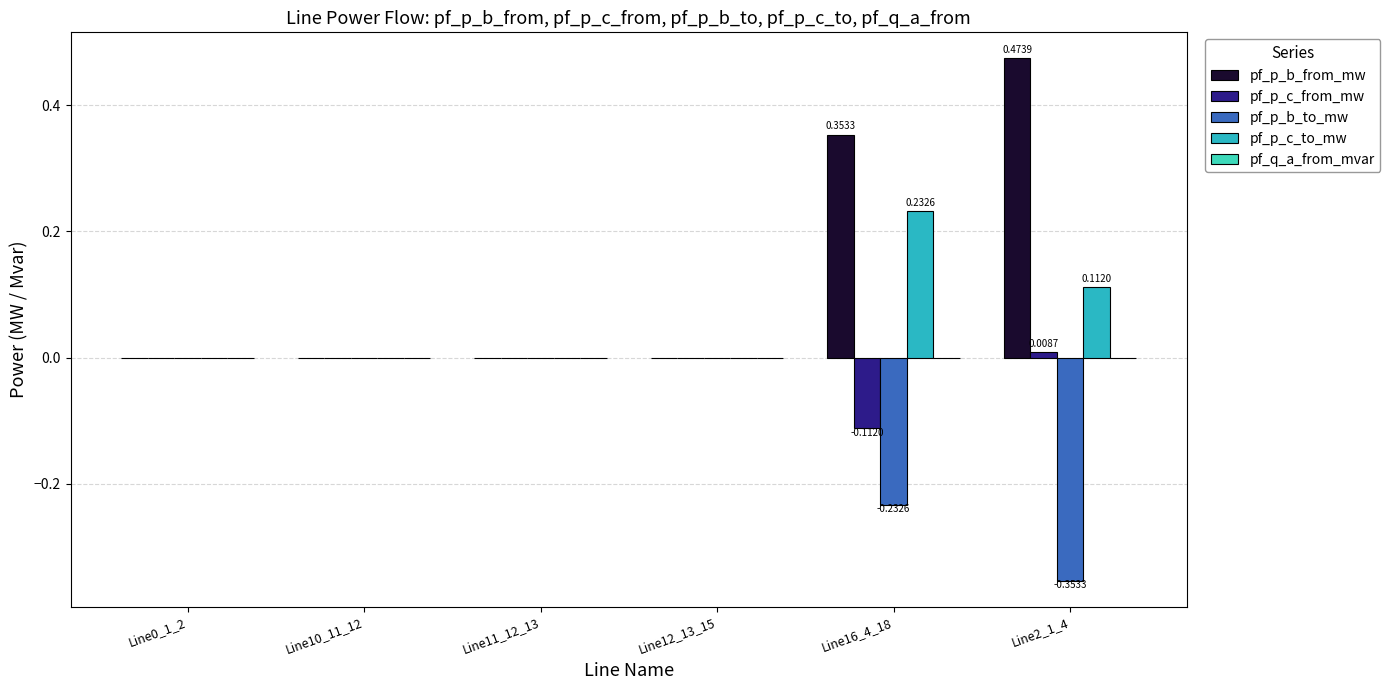

Which series has the widest spread of values?

pf_p_b_from_mw